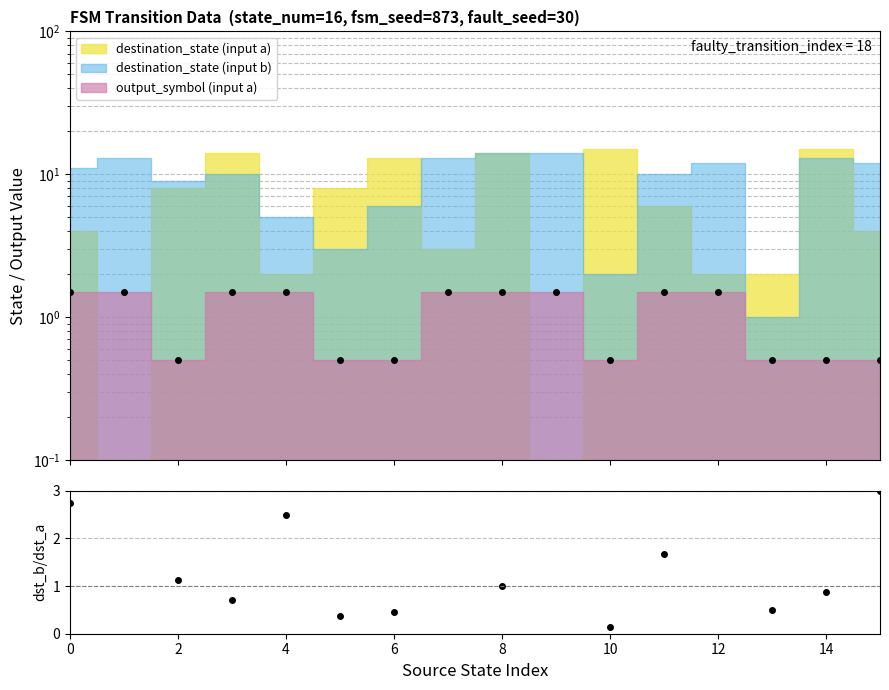

The chart shows a value of 0.9 at 14. True or false?

True